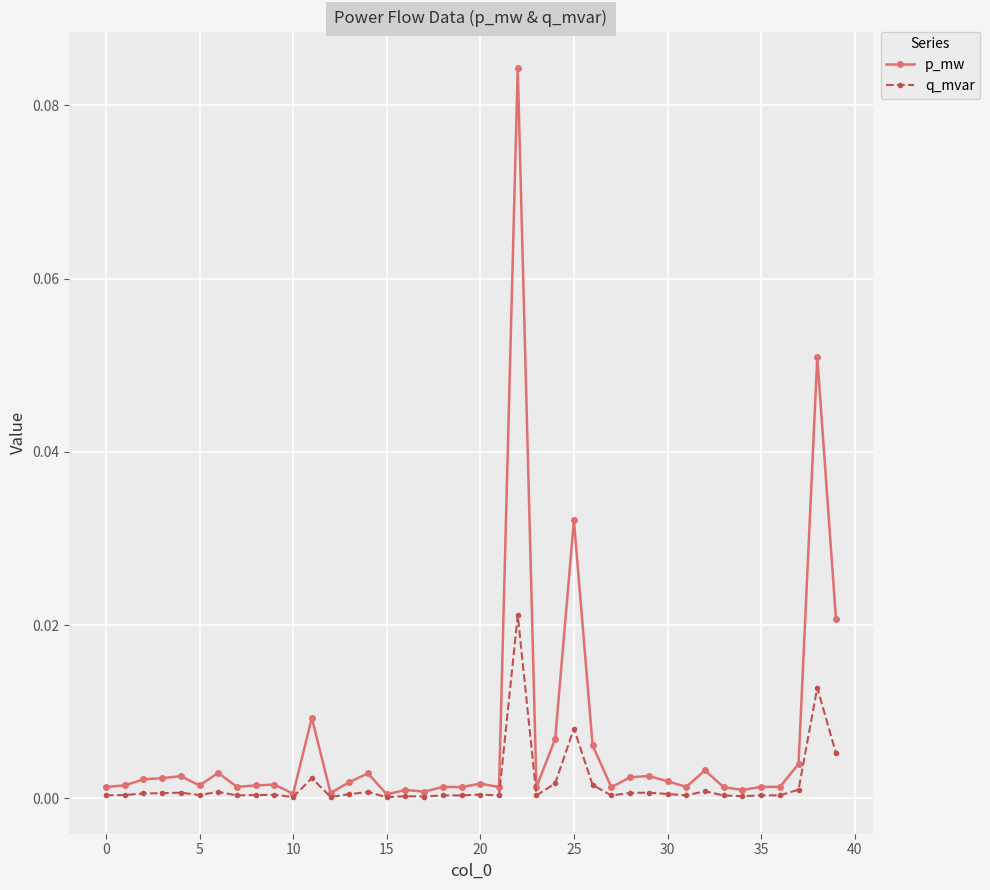

Rank the series by their average value, from highest to lowest.

p_mw, q_mvar